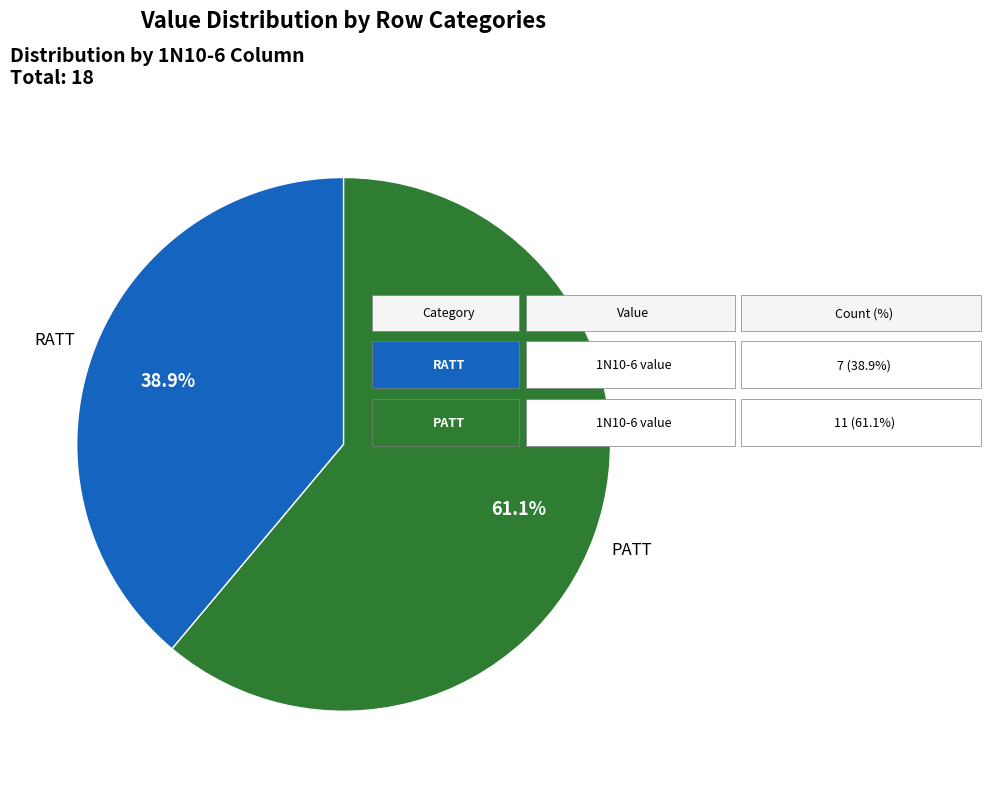

To the nearest percent, what percentage of the pie is PATT?

61%